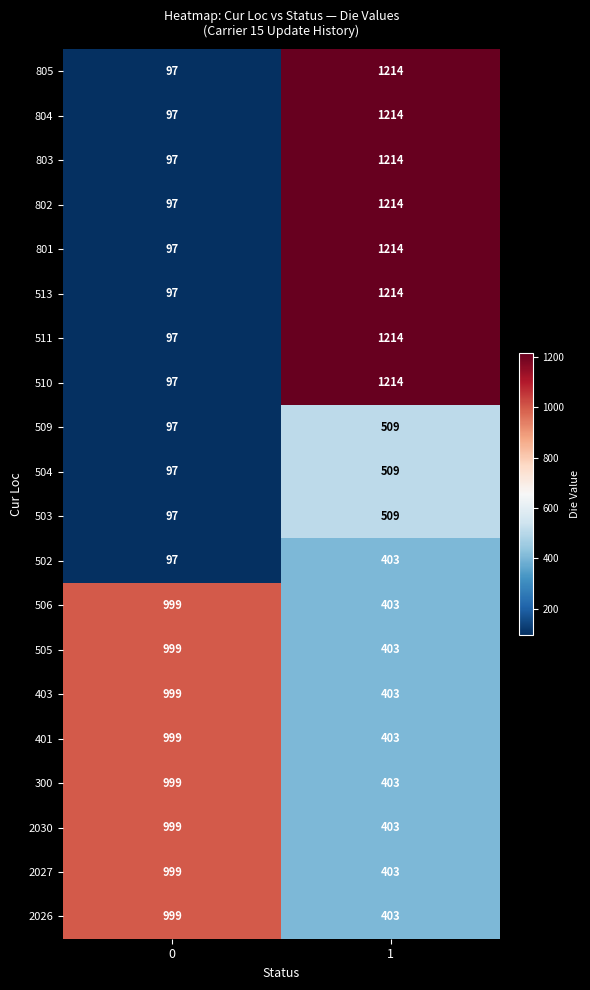

What is the sum of the 510 values at 1 and 0?

1311